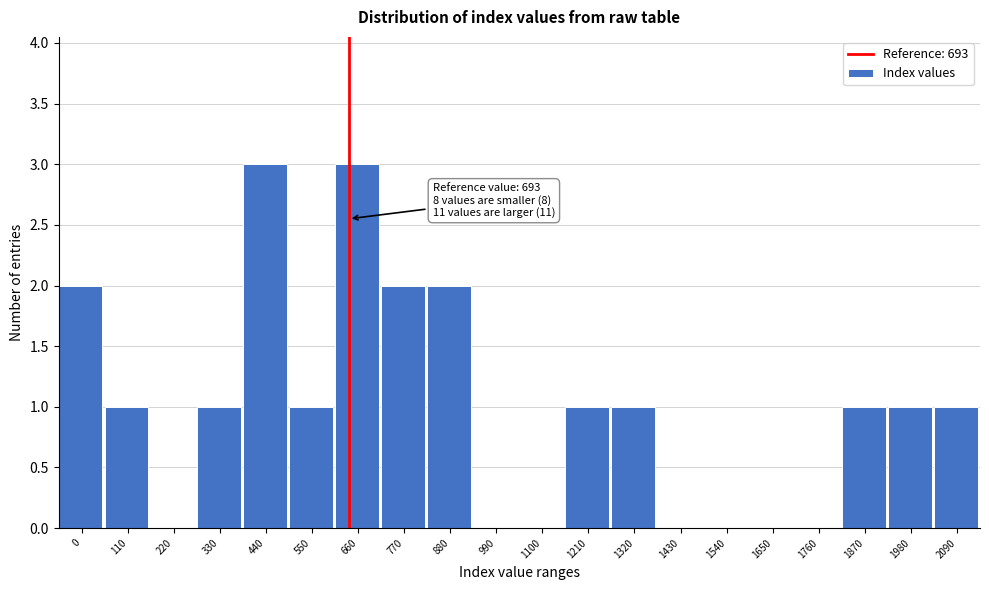

Reading left to right, list all the values displayed in this chart.

0=2	110=1	220=0	330=1	440=3	550=1	660=3	770=2	880=2	990=0	1100=0	1210=1	1320=1	1430=0	1540=0	1650=0	1760=0	1870=1	1980=1	2090=1